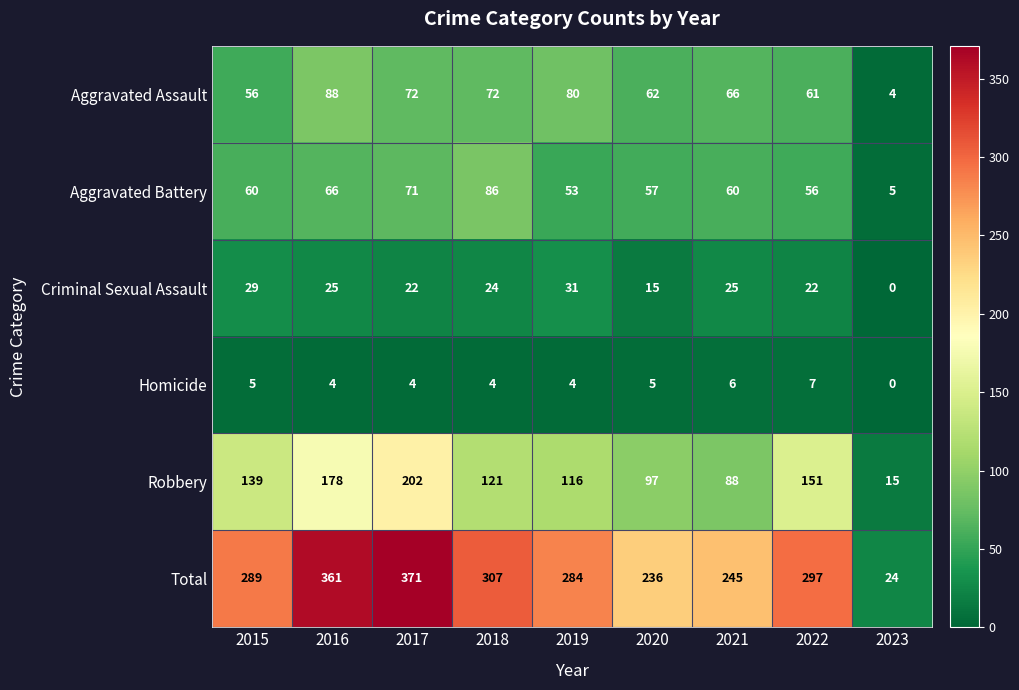

At which category is the sum across all series the highest?

2017